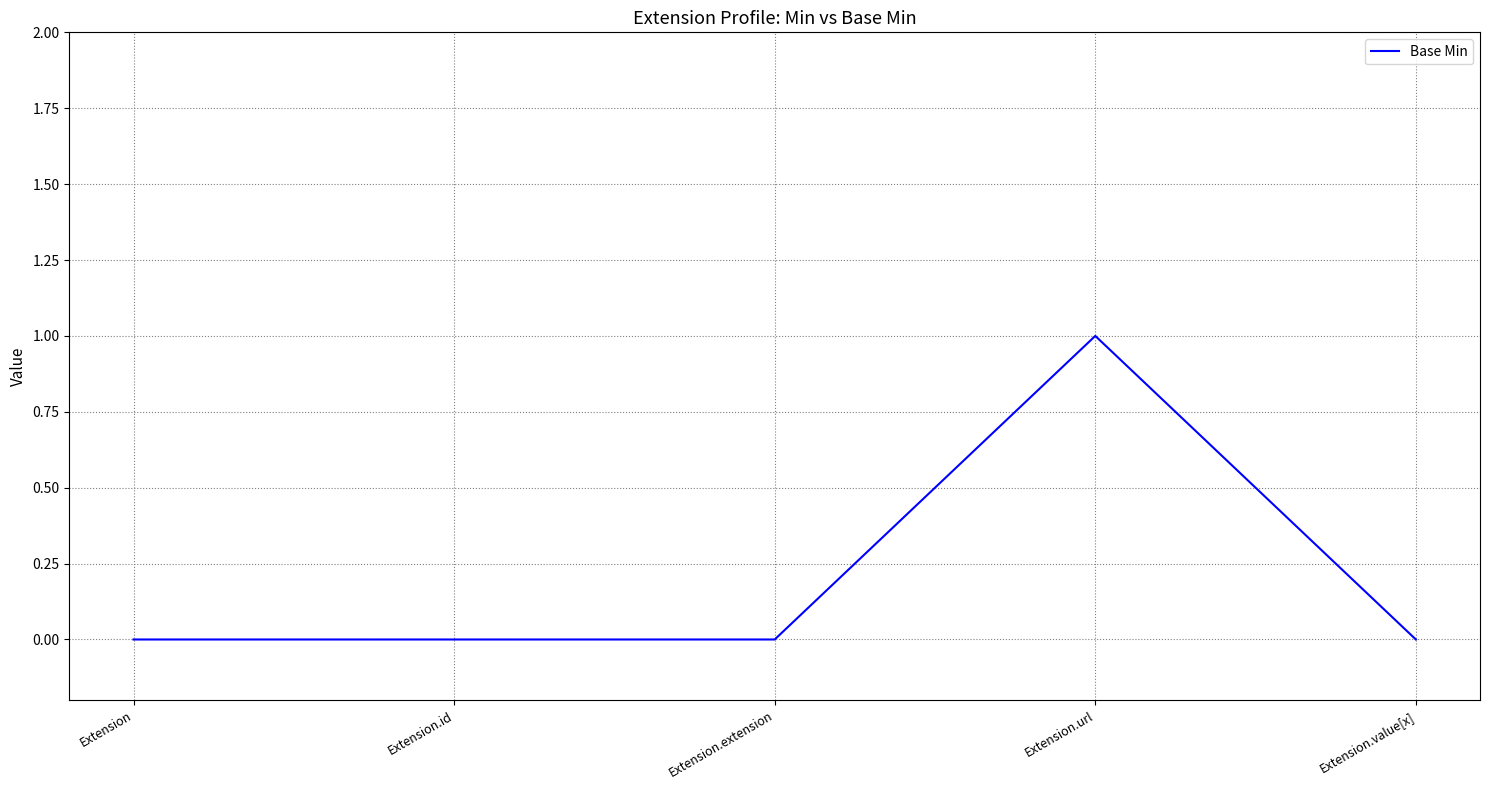

True or false: the data has more than 0 interior local peaks.

True